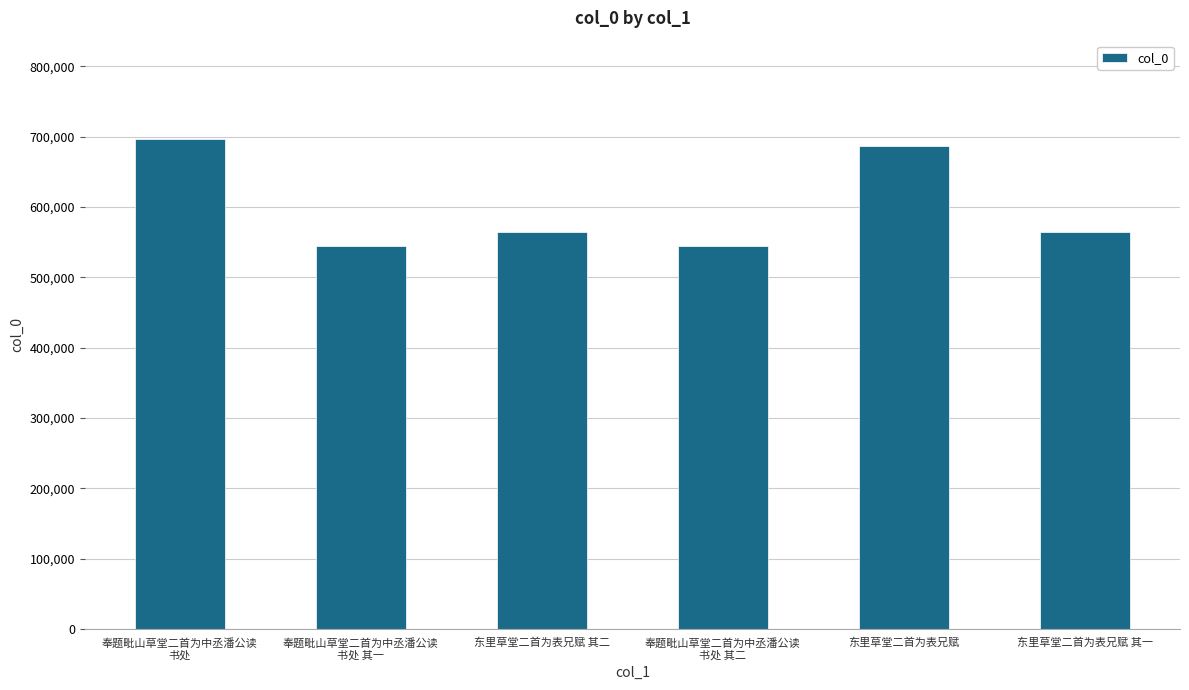

What is the smallest value displayed?

545093